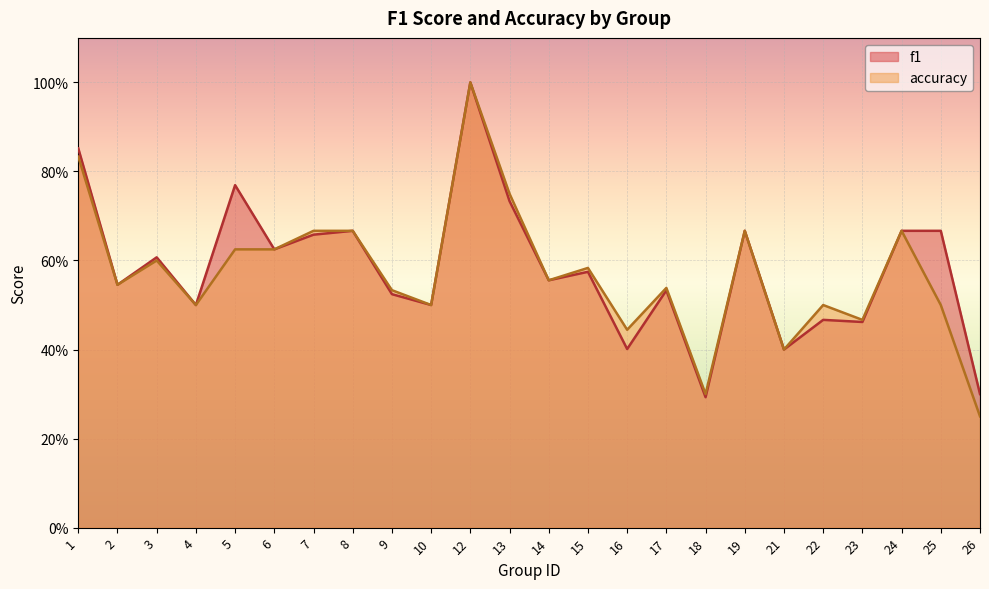

The f1 series shows 0.5 at 10. True or false?

True